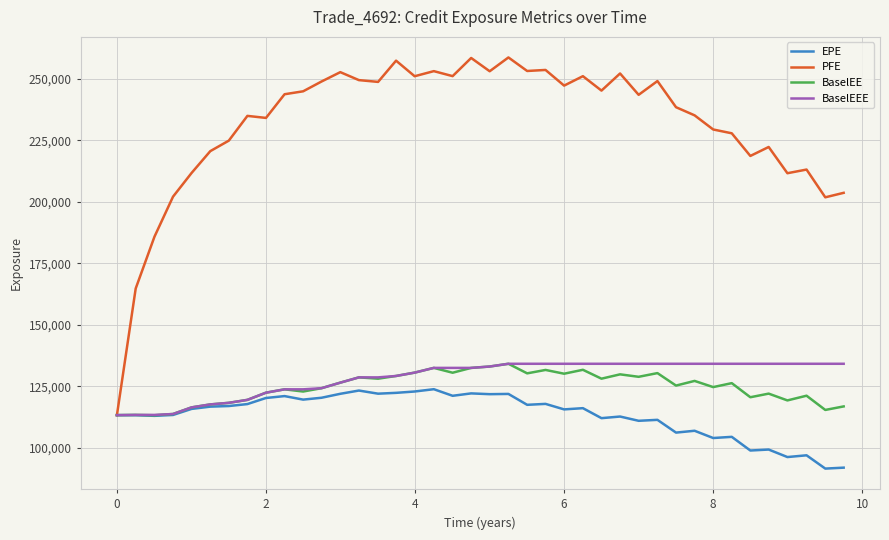

Which series has the widest spread of values?

PFE